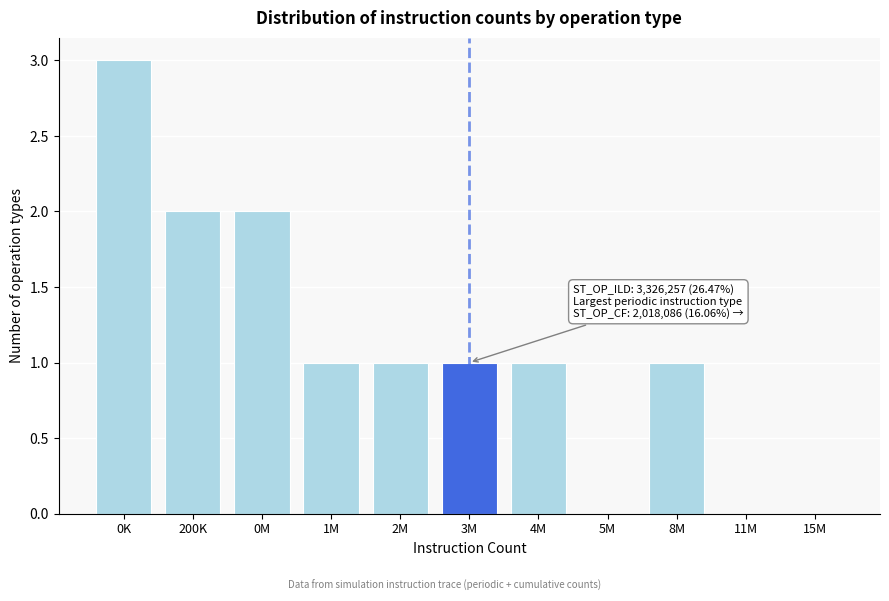

Reading left to right, transcribe all the data shown in this chart.

0K=3	200K=2	0M=2	1M=1	2M=1	3M=1	4M=1	5M=0	8M=1	11M=0	15M=0